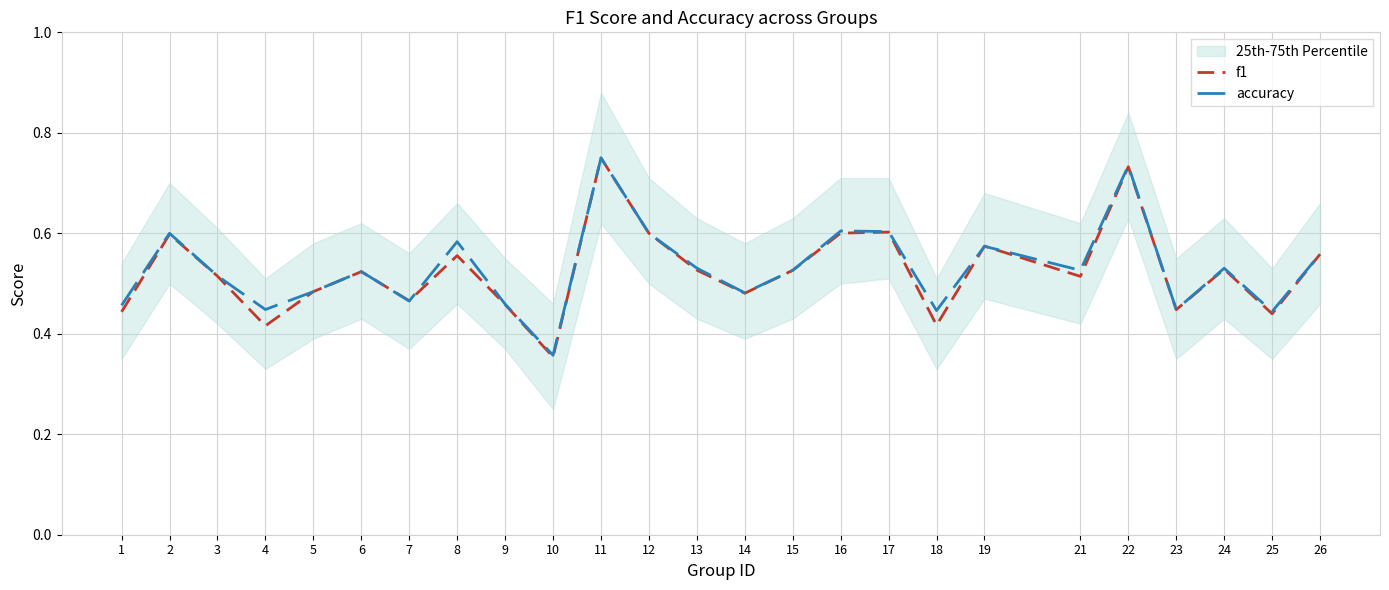

At how many categories does at least one series exceed 0?

25